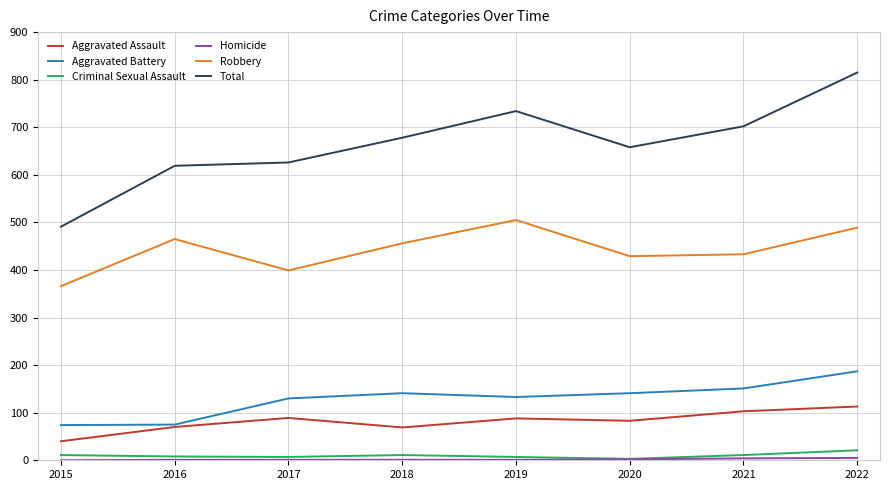

Between 2015 and 2020, which series saw the biggest shift?

Total